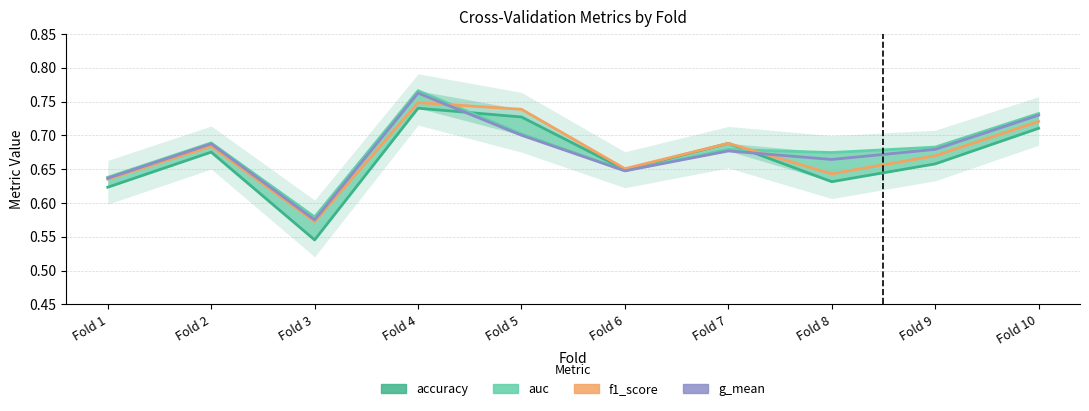

How many intersections are there between g_mean and accuracy?

2